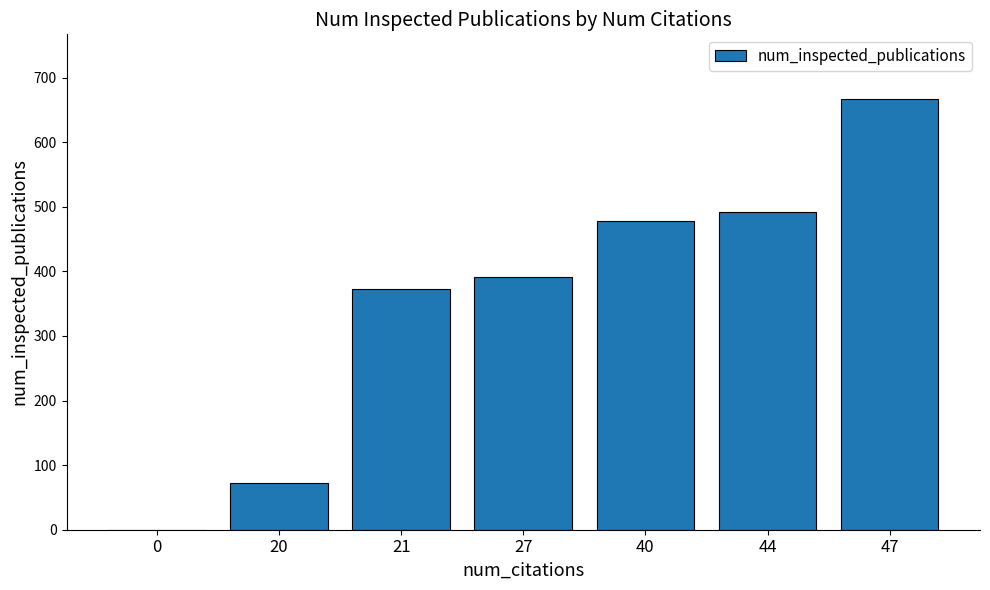

Are the bars grouped side by side (vs. stacked)?

No